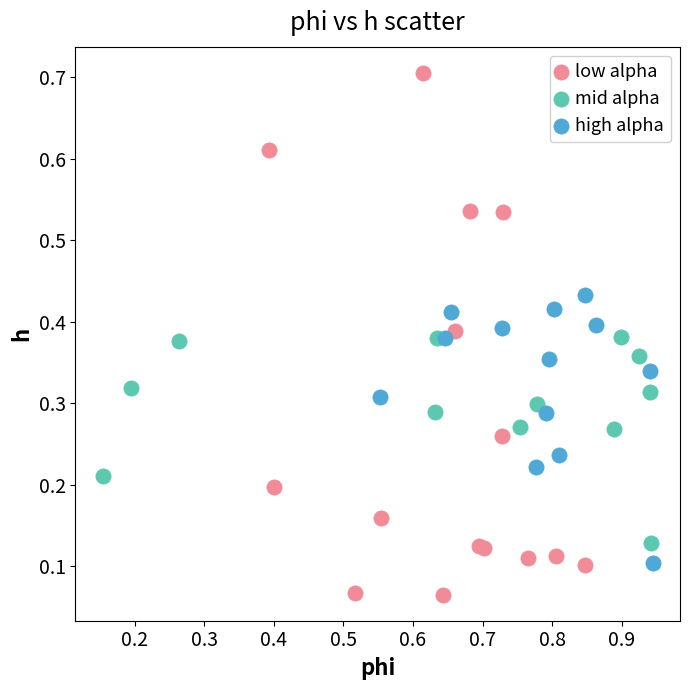

Which series reaches the minimum Y coordinate?

low alpha